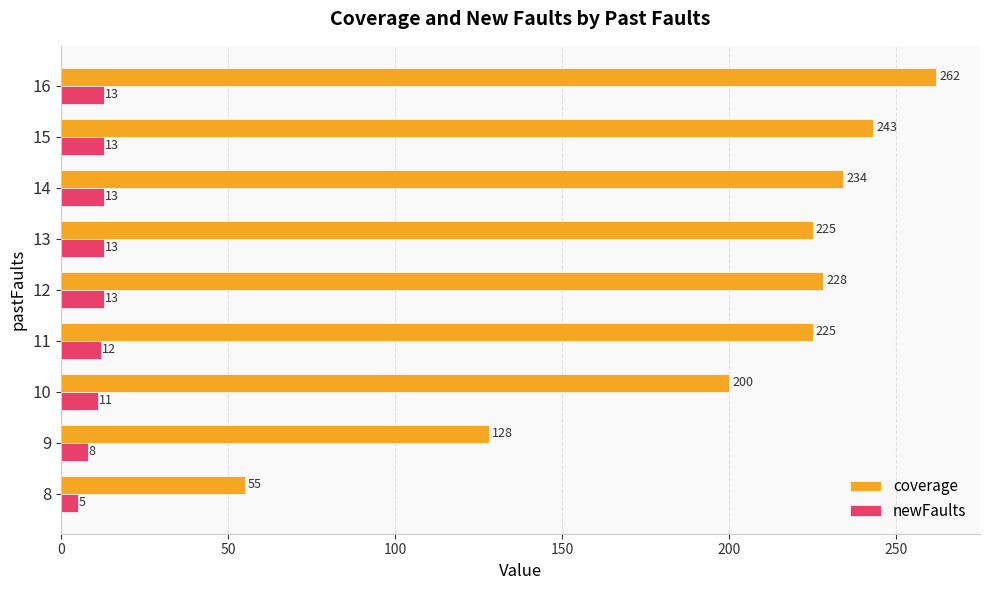

What value does the coverage series have at 15, to the nearest 5?

245